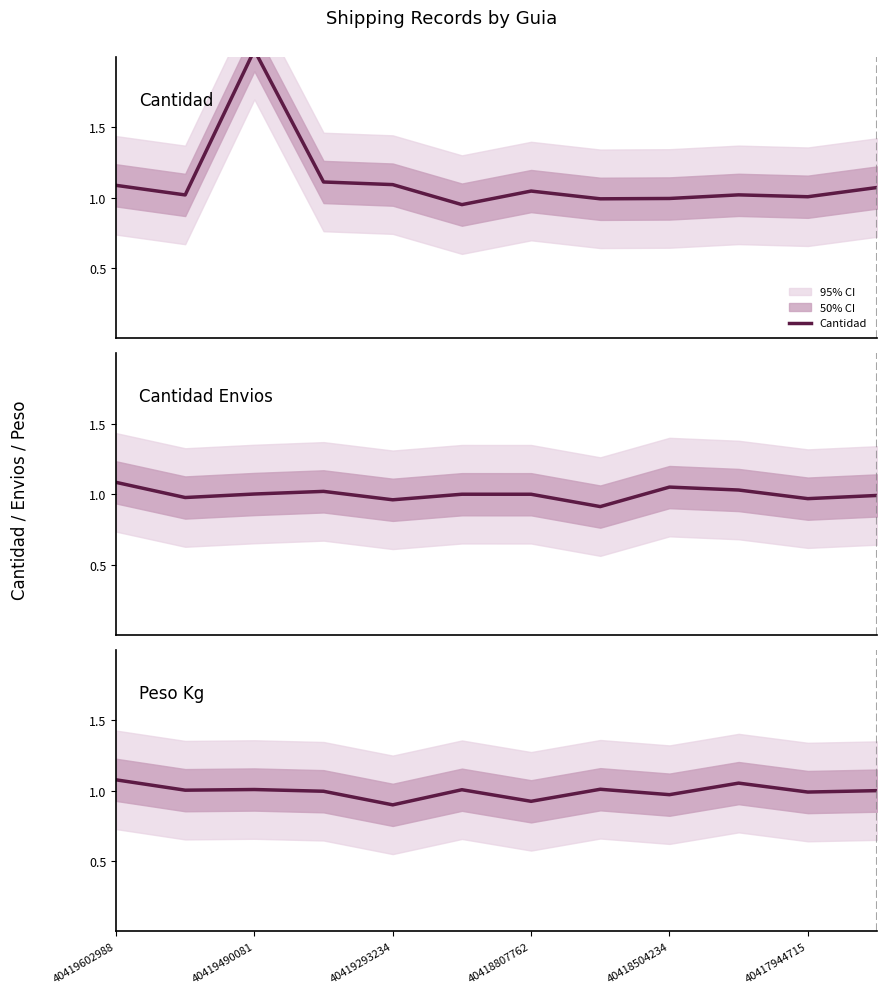

Does the chart display data point markers on the line(s)?

No